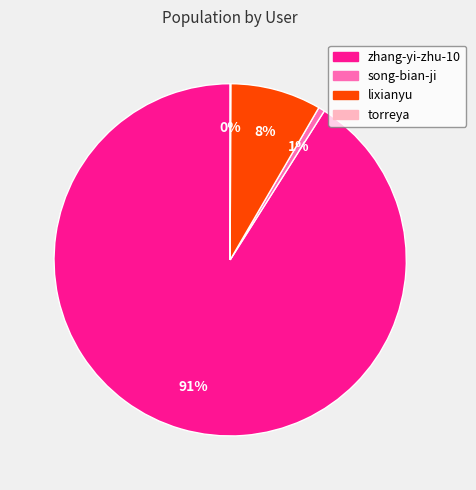

To the nearest percent, what portion does song-bian-ji represent?

1%